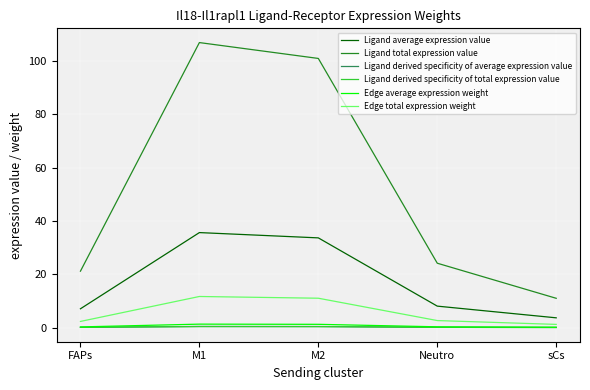

Is it true that Ligand total expression value equals 106.9 at M1?

True